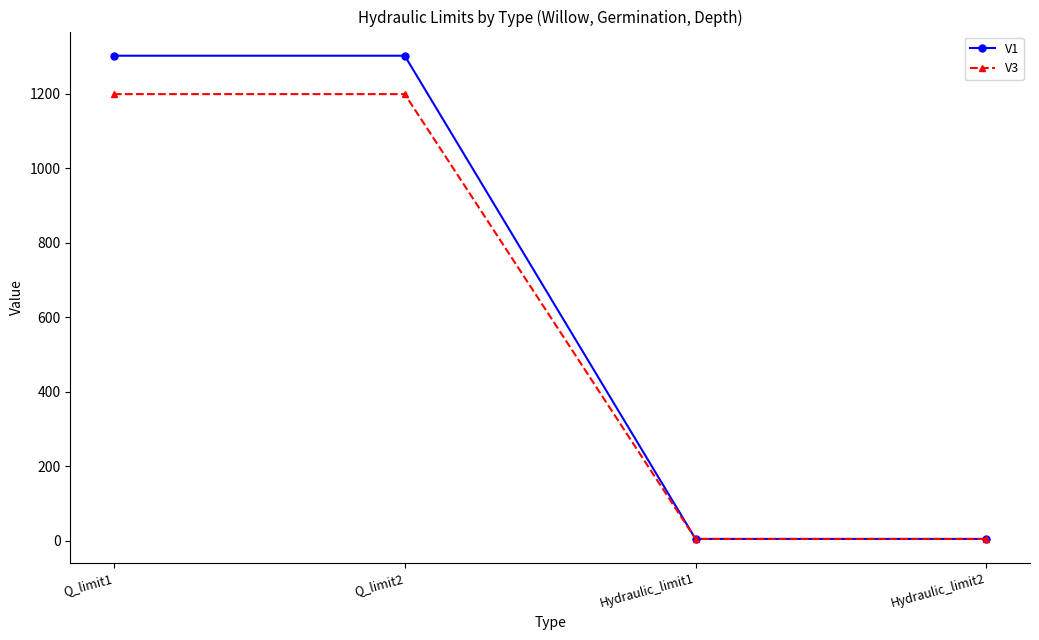

Rank the series by their maximum value, from highest to lowest.

V1, V3